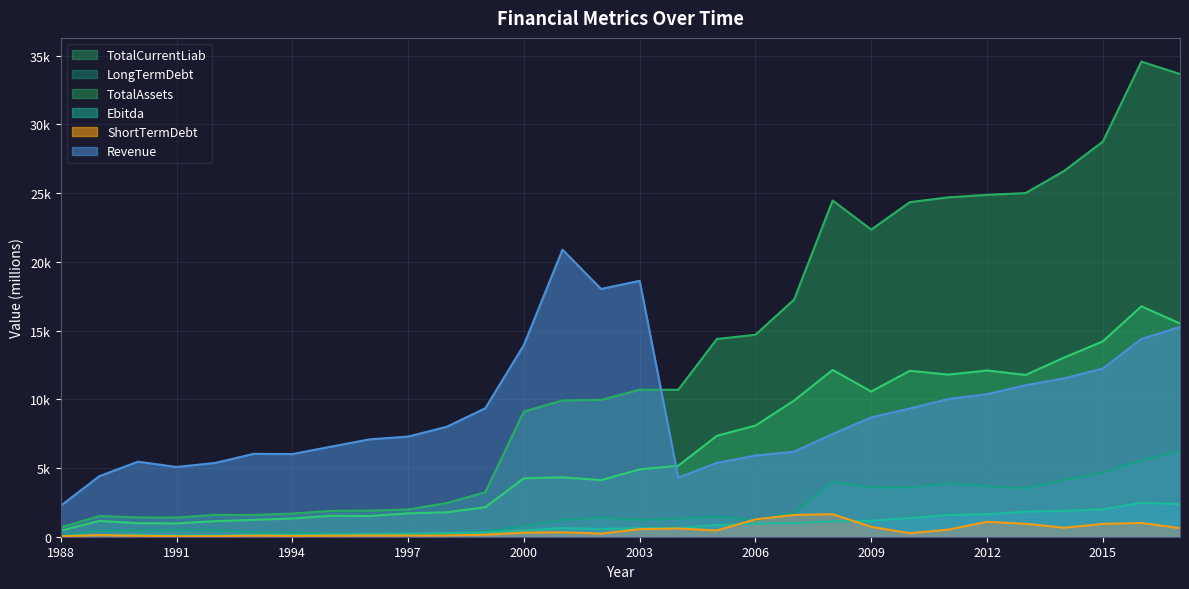

The TotalAssets series shows 1979.3 at 1997. True or false?

True